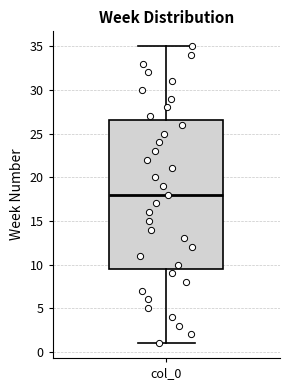

Where does the median line of the box for col_0 sit on the y-axis? The values are not printed on the chart, so give them approximately, as read against the axis.

18.0